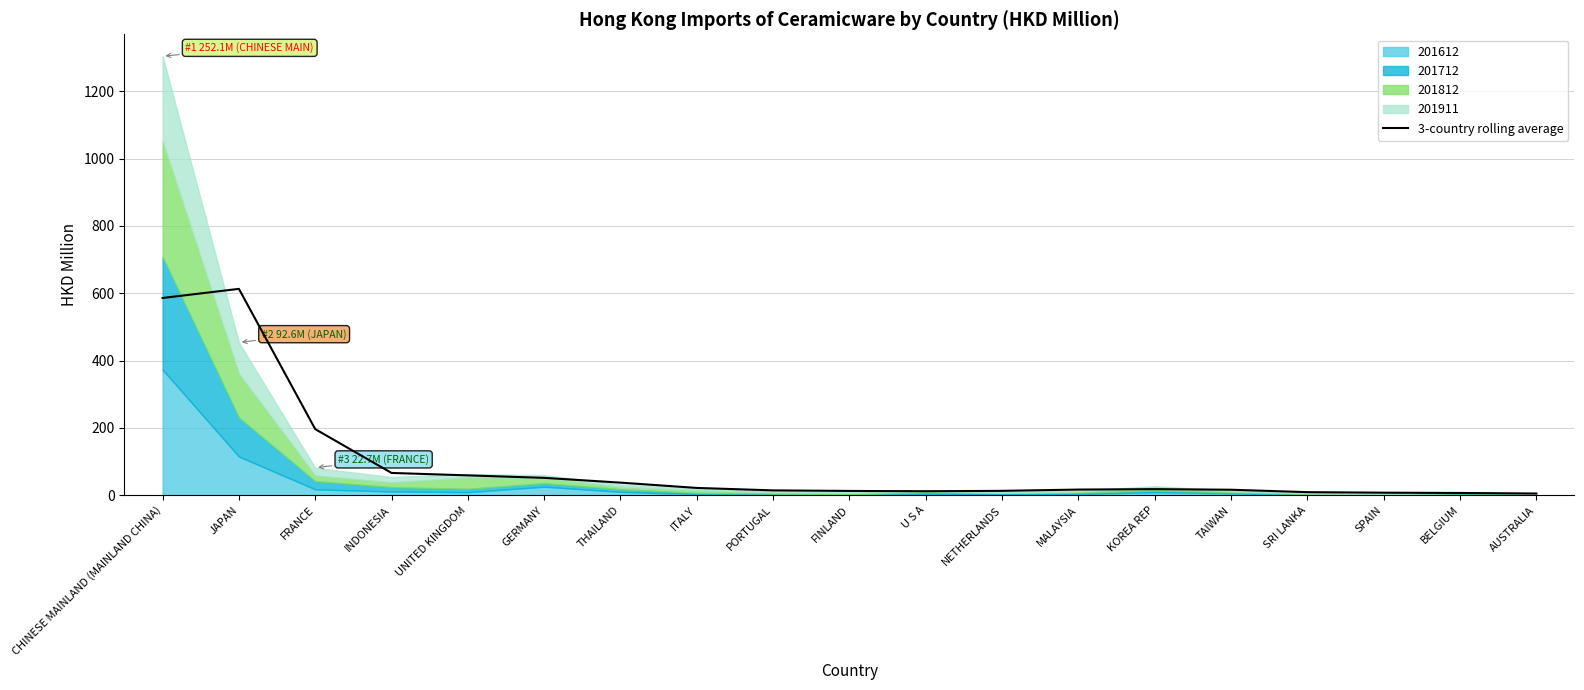

At which label does the data first exceed 16?

CHINESE MAINLAND (MAINLAND CHINA)